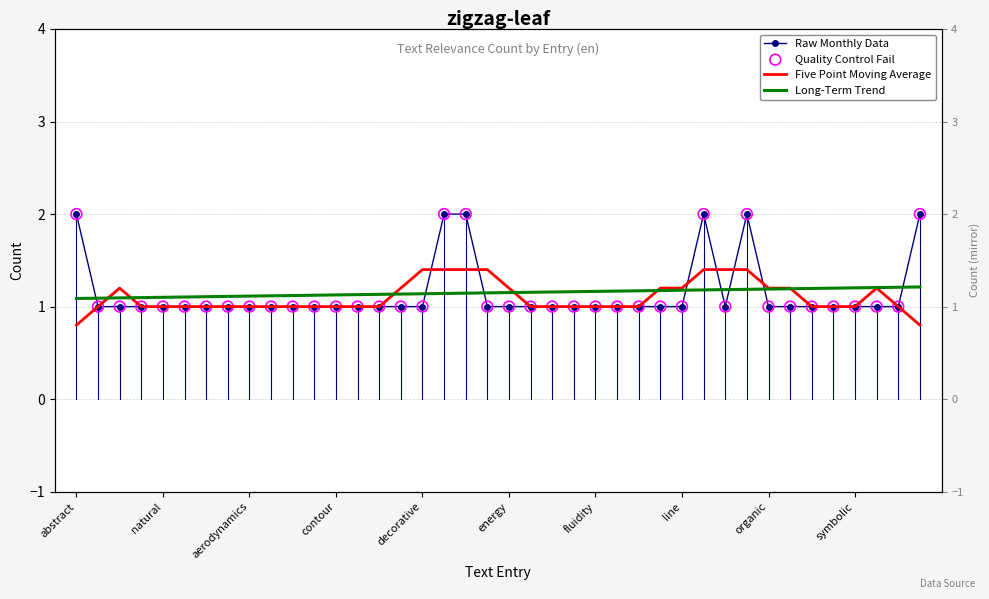

At which category is the sum across all series the highest?

31